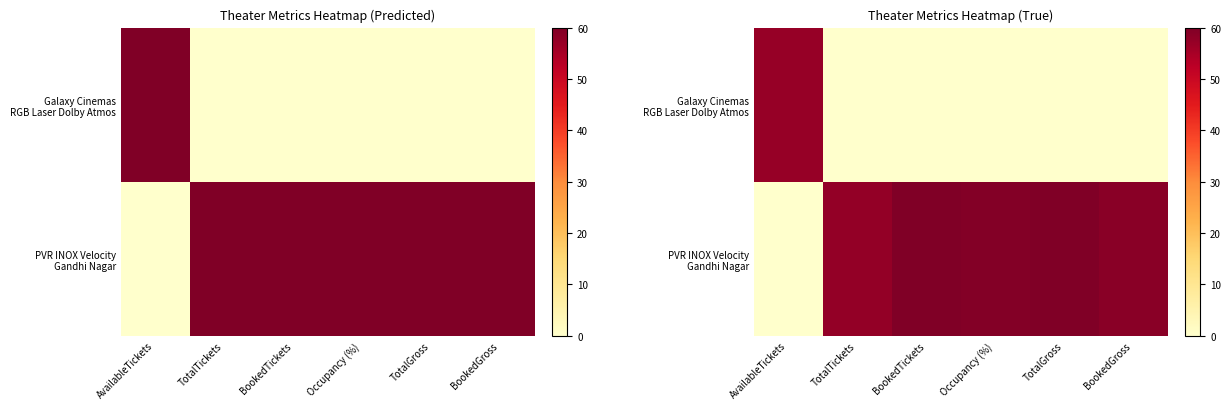

Which series has the largest range (max minus min)?

PVR INOX Velocity Gandhi Nagar